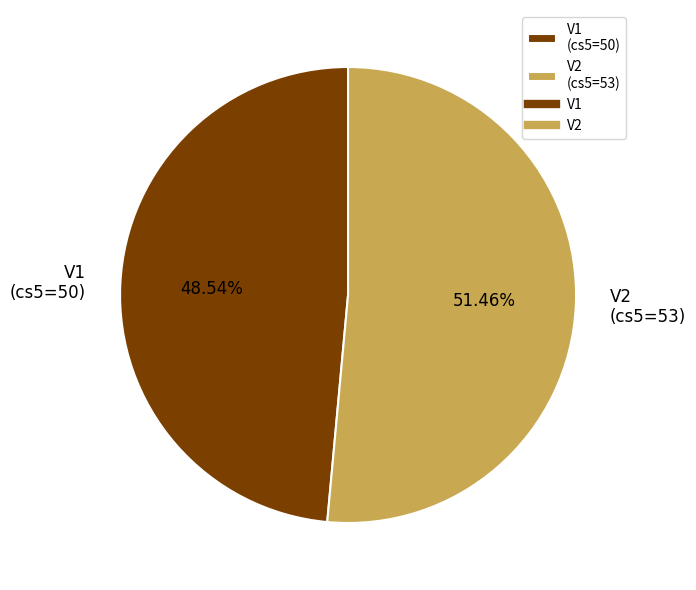

Which has a higher value, V2 (cs5=53) or V1 (cs5=50)?

V2 (cs5=53)